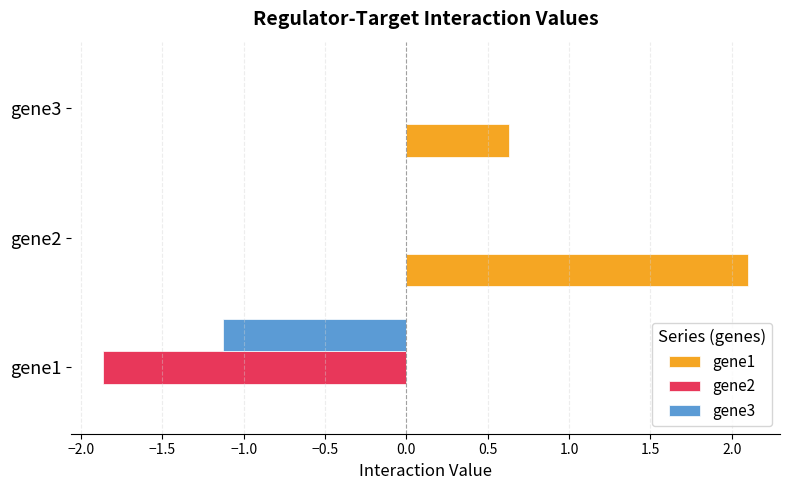

Is the value of gene3 at gene2 greater than the value of gene2 at gene1?

Yes